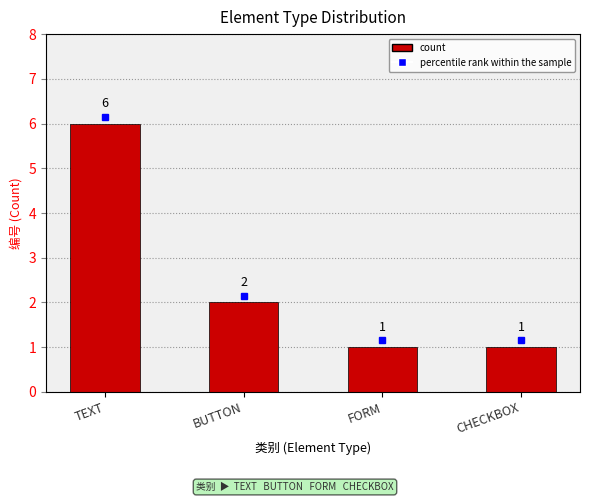

Is it true that the value at FORM is 1?

True